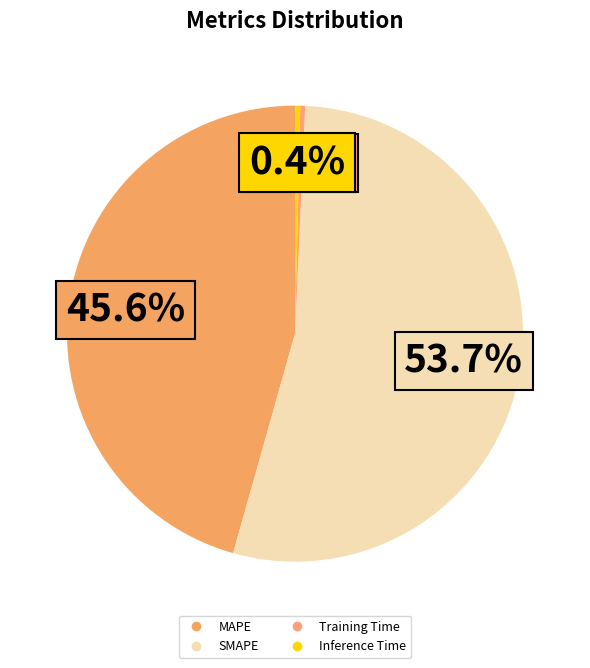

Which category accounts for the majority?

SMAPE